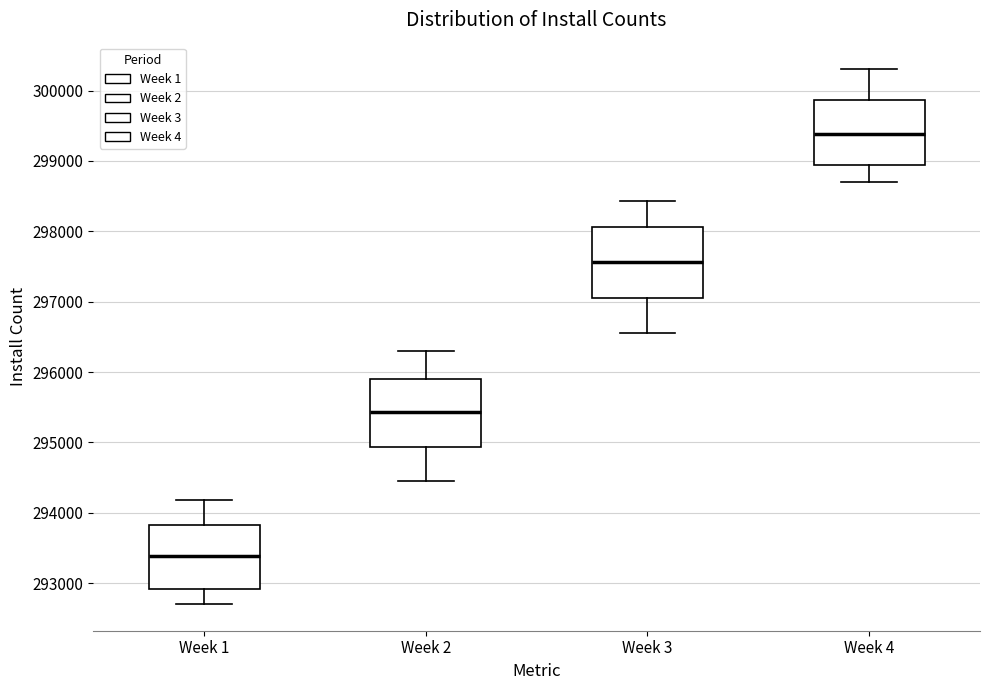

Reading left to right, transcribe this box plot: for each box, give where its median line is, the range the box spans, and where its two whiskers end, as read against the y-axis. The values are not printed on the chart, so give them approximately, as read against the axis.

Week 1: median 293400, box 292900 to 293800, whiskers 292700 to 294200
Week 2: median 295400, box 294900 to 295900, whiskers 294400 to 296300
Week 3: median 297600, box 297100 to 298100, whiskers 296500 to 298400
Week 4: median 299400, box 298900 to 299900, whiskers 298700 to 300300